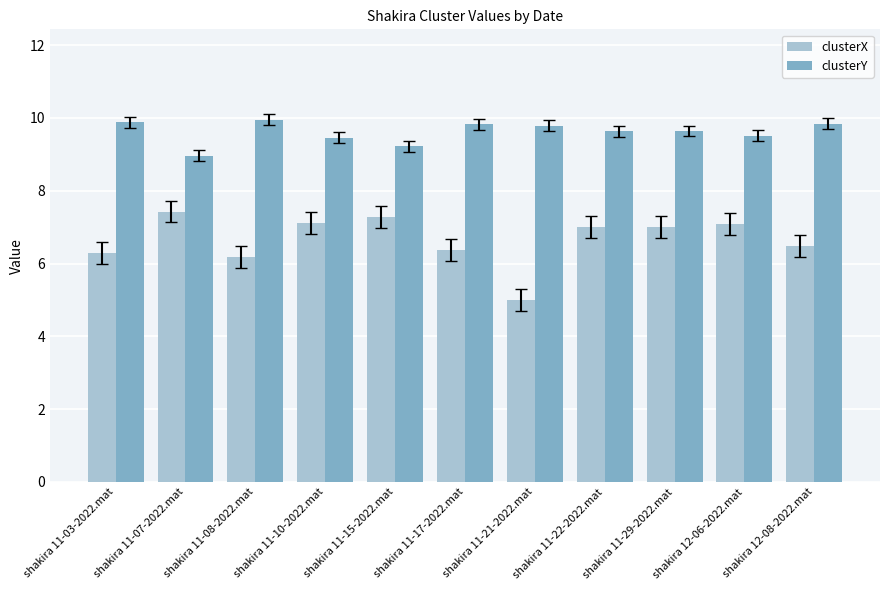

How many bars are there in total?

22